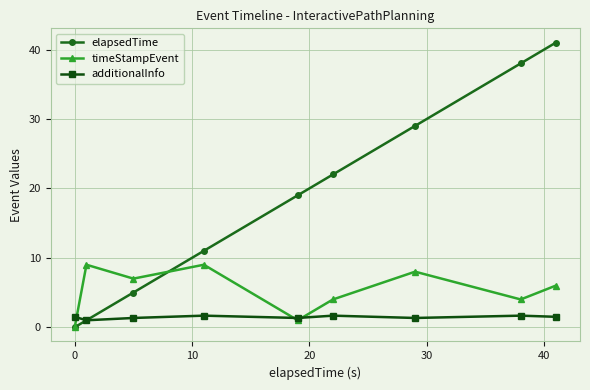

Which series has the largest total across all categories?

elapsedTime